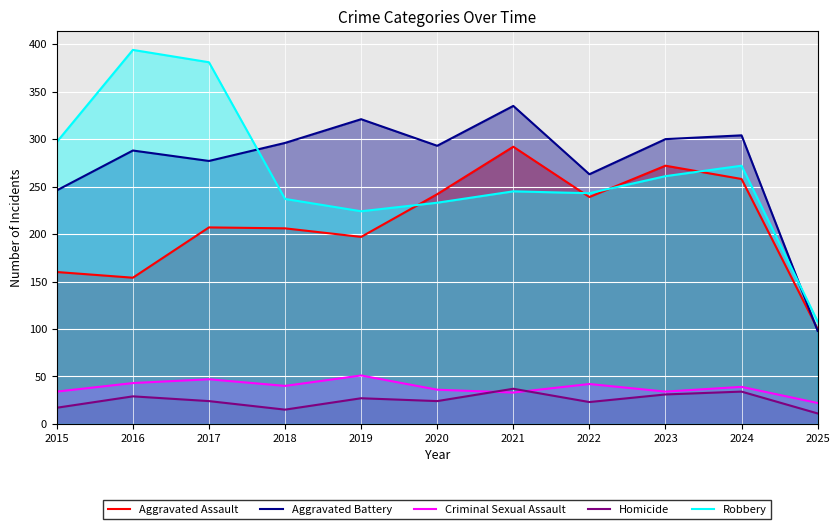

How many lines are shown in the chart?

5